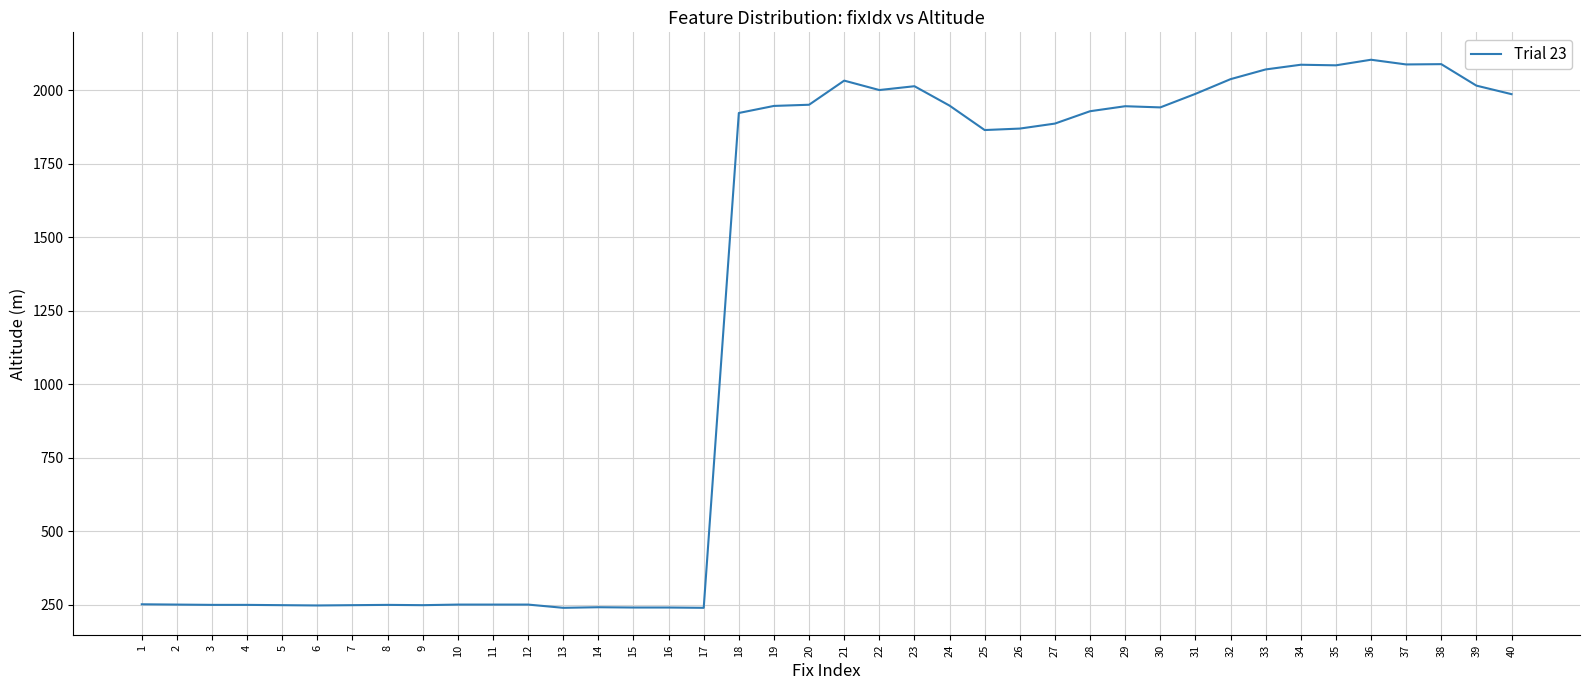

What is the difference between the maximum and minimum values?

1863